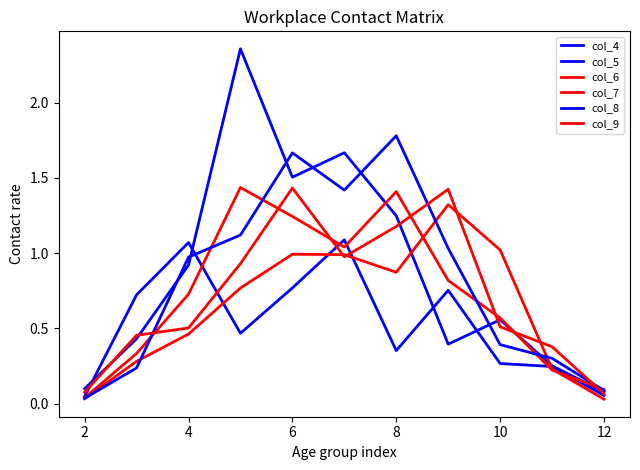

List the series in order of their peak value, lowest first.

col_4, col_7, col_9, col_6, col_8, col_5